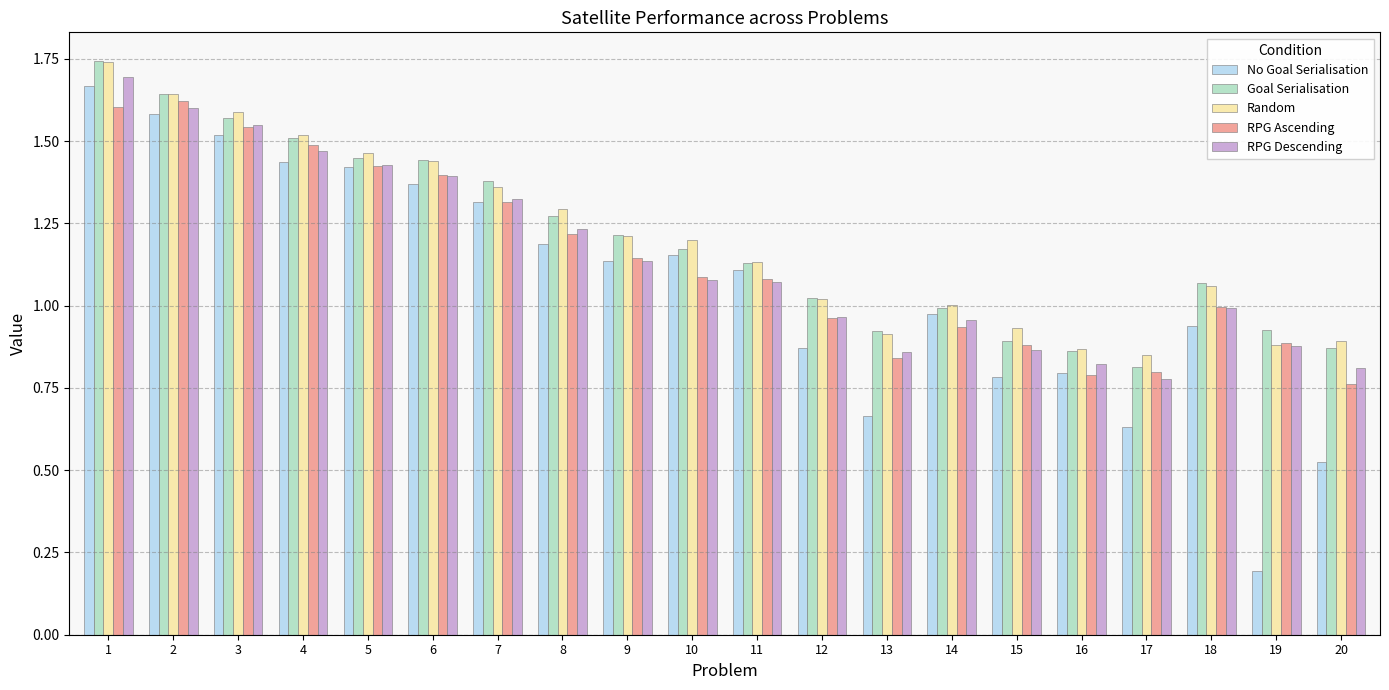

What is the total value across all series at 18?

5.1